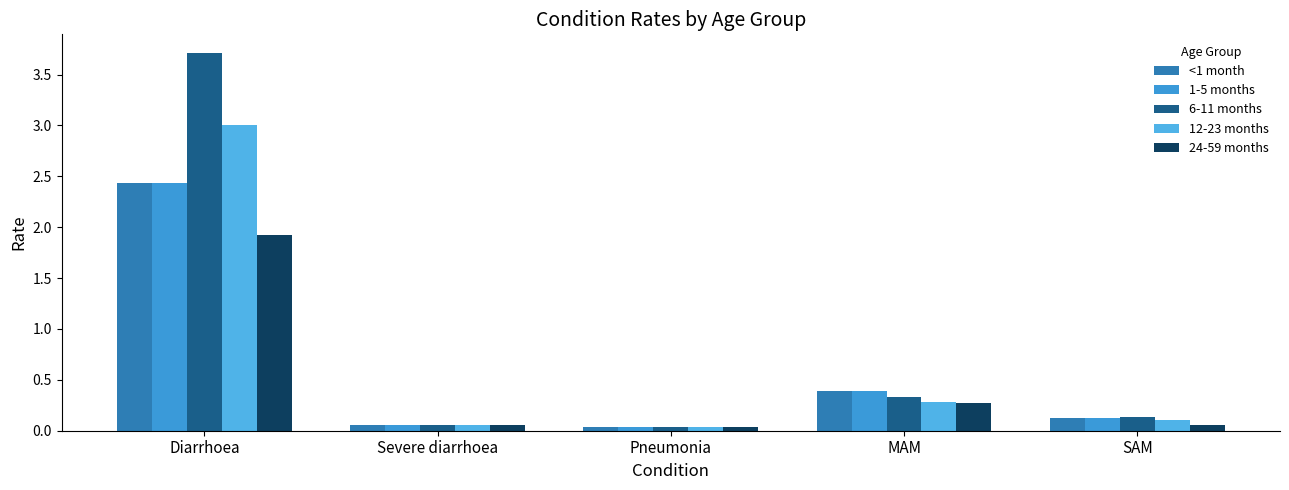

What is the label of the 3rd bar from the left?

Pneumonia